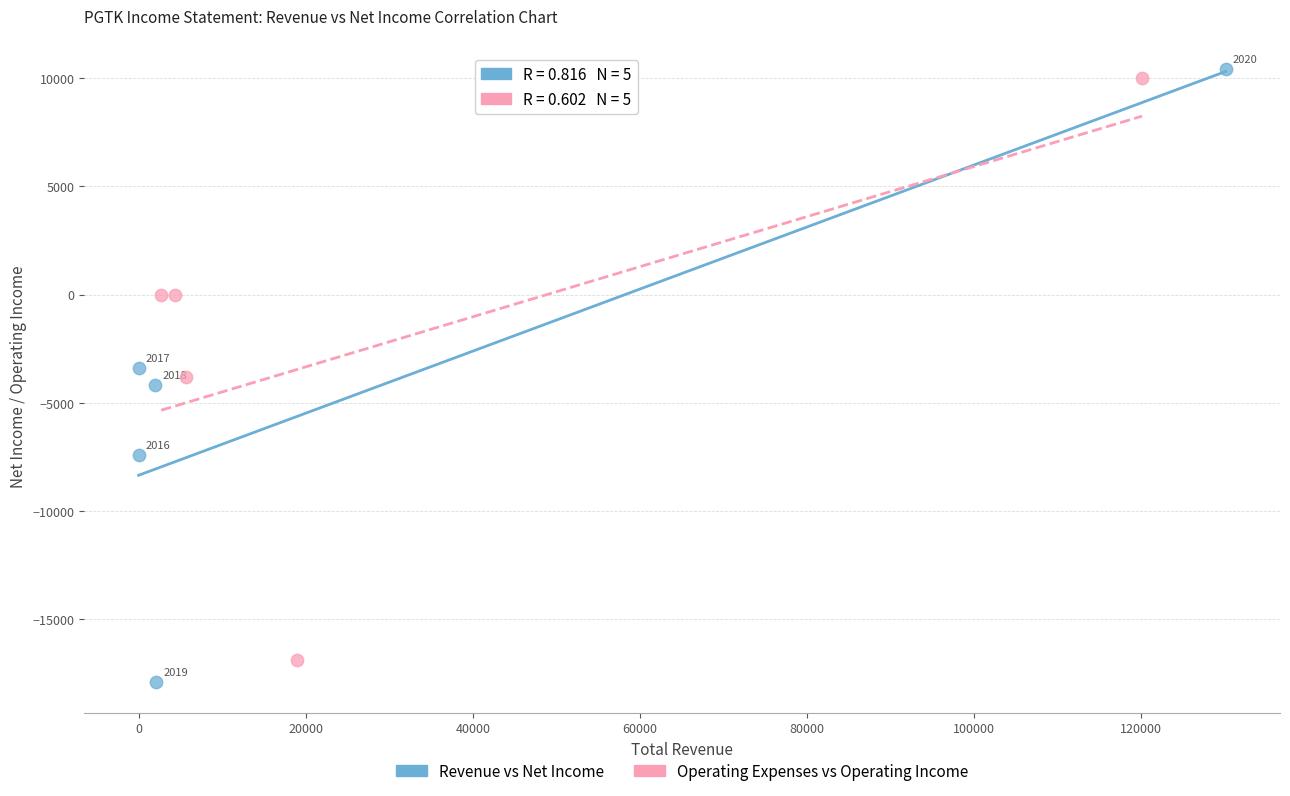

Which series reaches the minimum Y coordinate?

Revenue vs Net Income